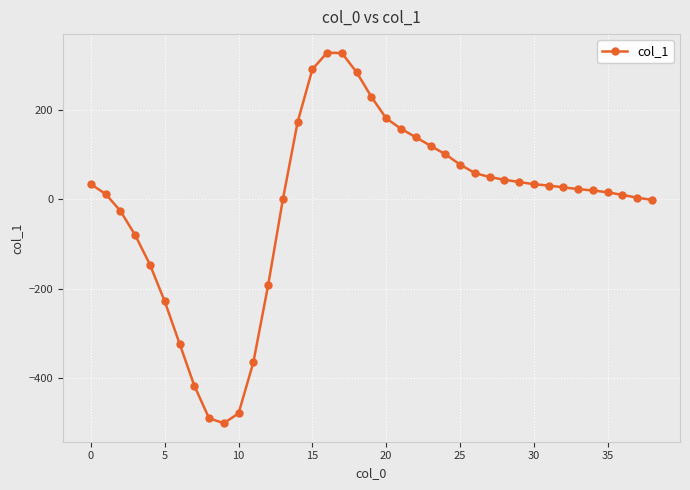

What is the difference between the second highest and second lowest values?

816